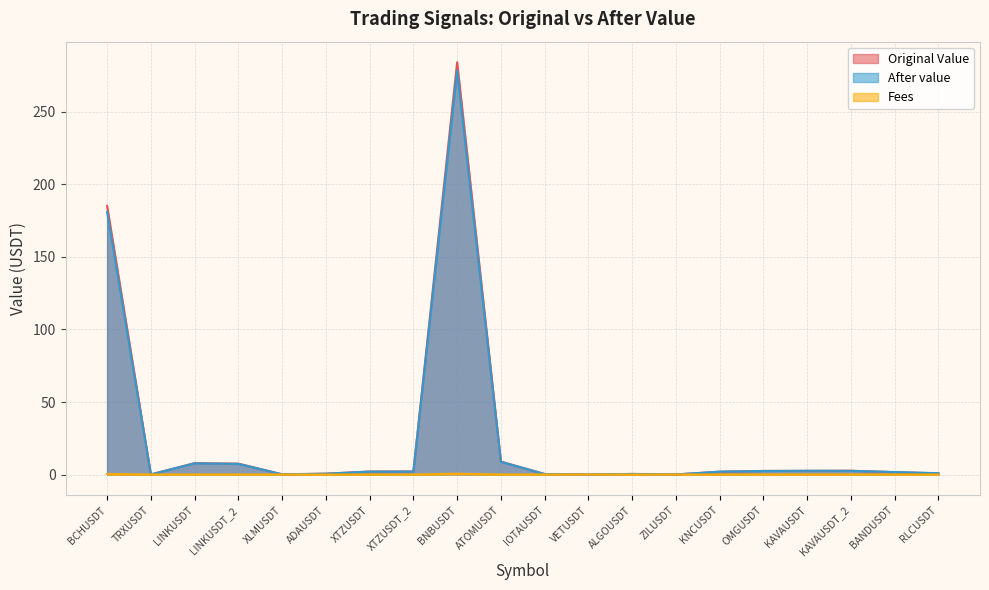

True or false: After value and Fees intersect in this chart.

False